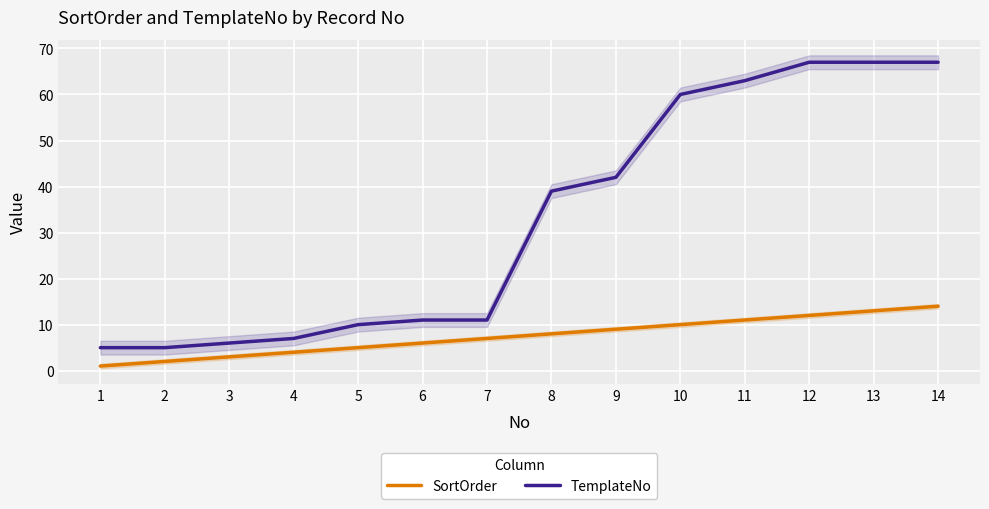

What is the total value across all series at 12?

79